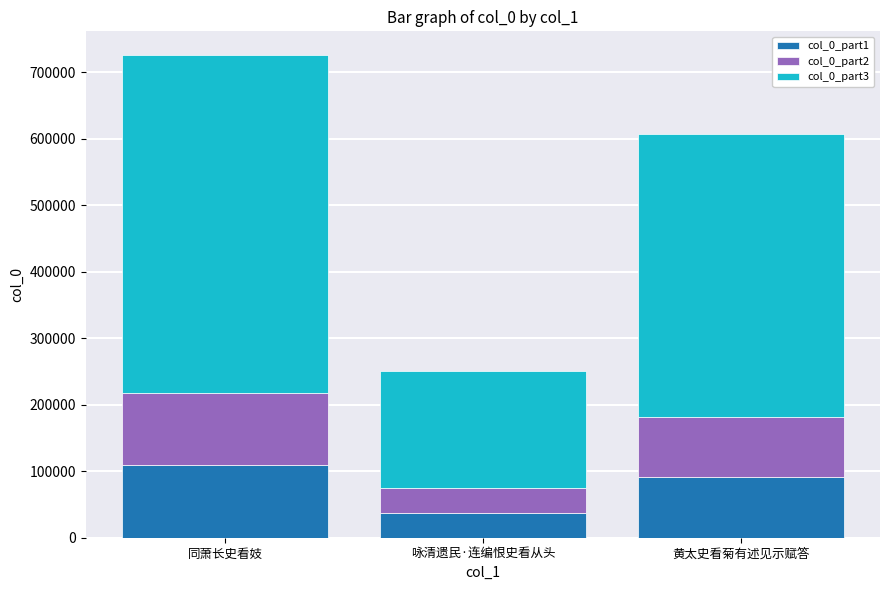

Reading left to right, list the values for the col_0_part1 series.

同萧长史看妓=108846.9	咏清遗民·连编恨史看从头=37740.8	黄太史看菊有述见示赋答=91069.8